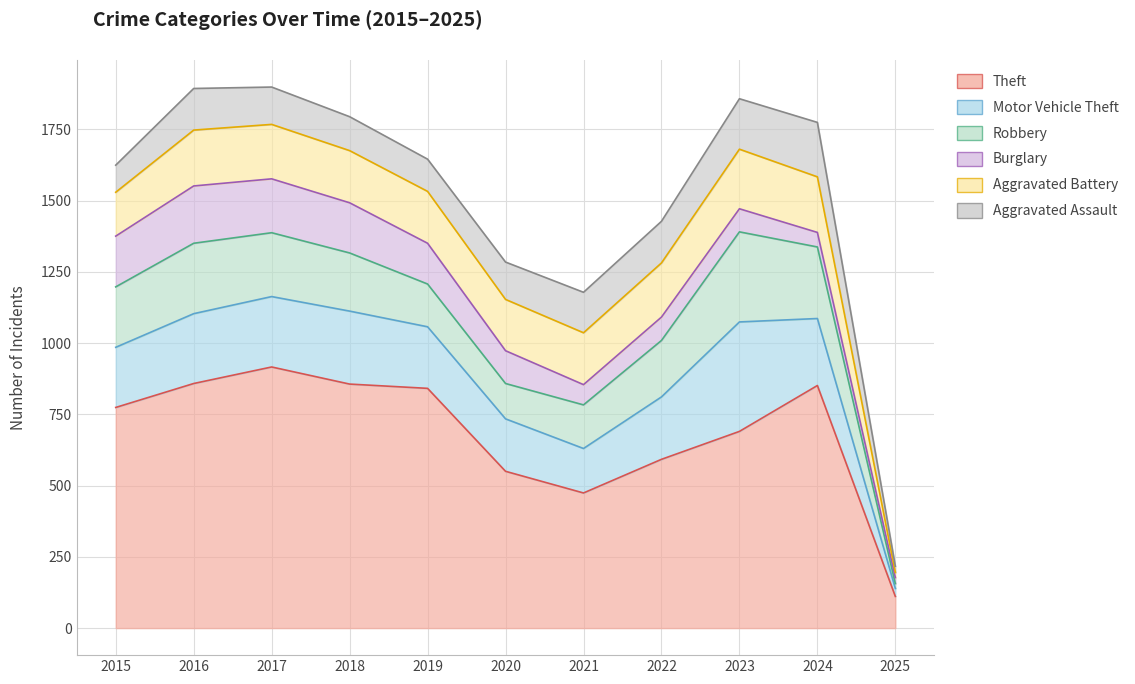

Which has a higher value, 2016 or 2020?

2016